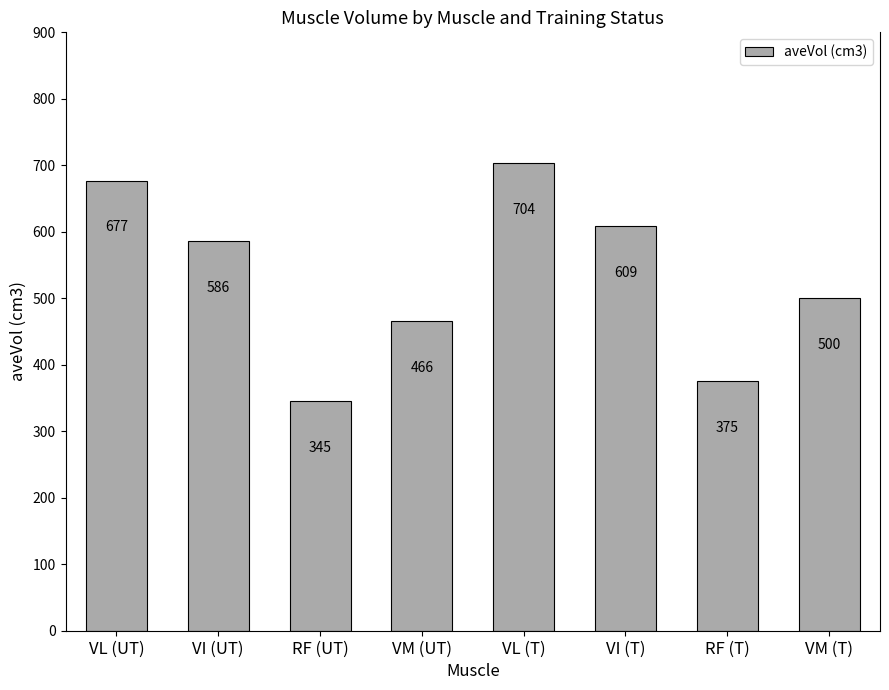

Are the bars horizontal?

No